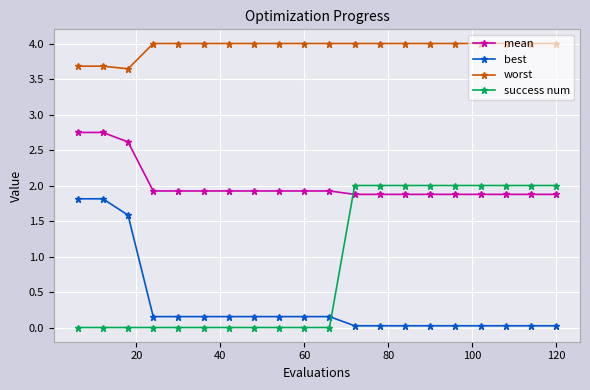

Which series has the widest spread of values?

success num